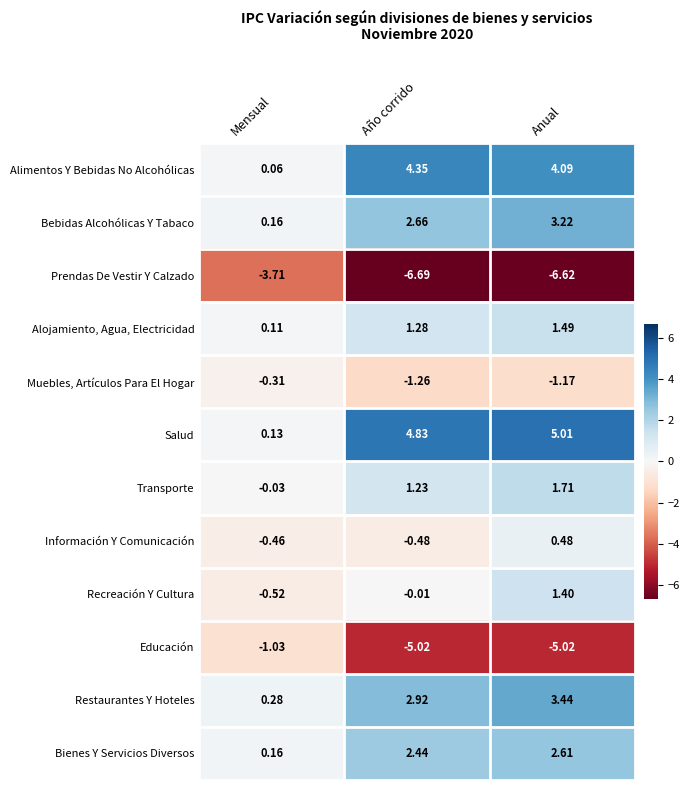

At which label does Educación reach its peak?

Mensual